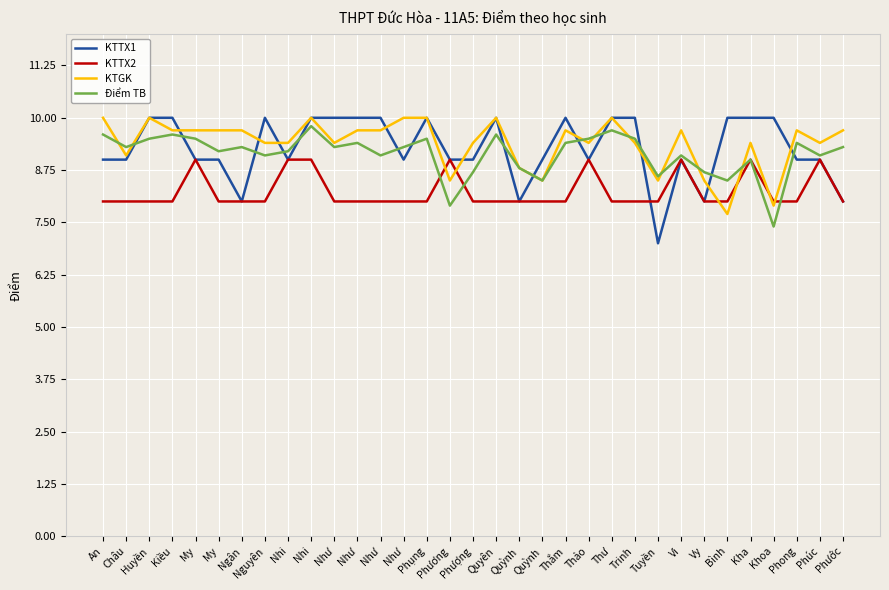

Count the KTTX2 values in the range 8 to 9.

33